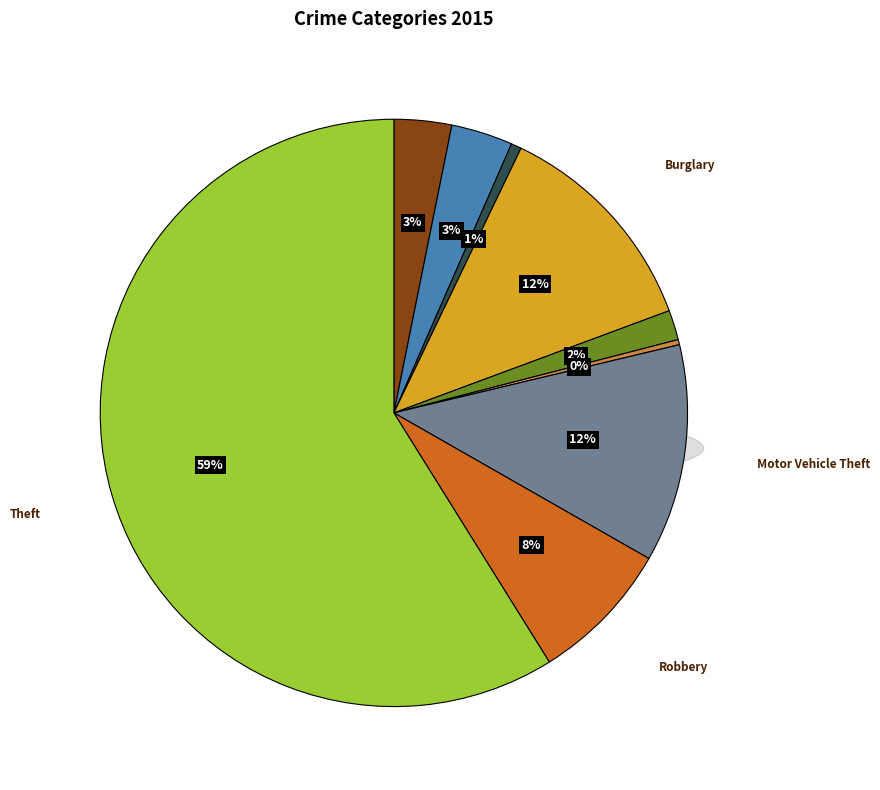

How many segments does this pie chart have?

9